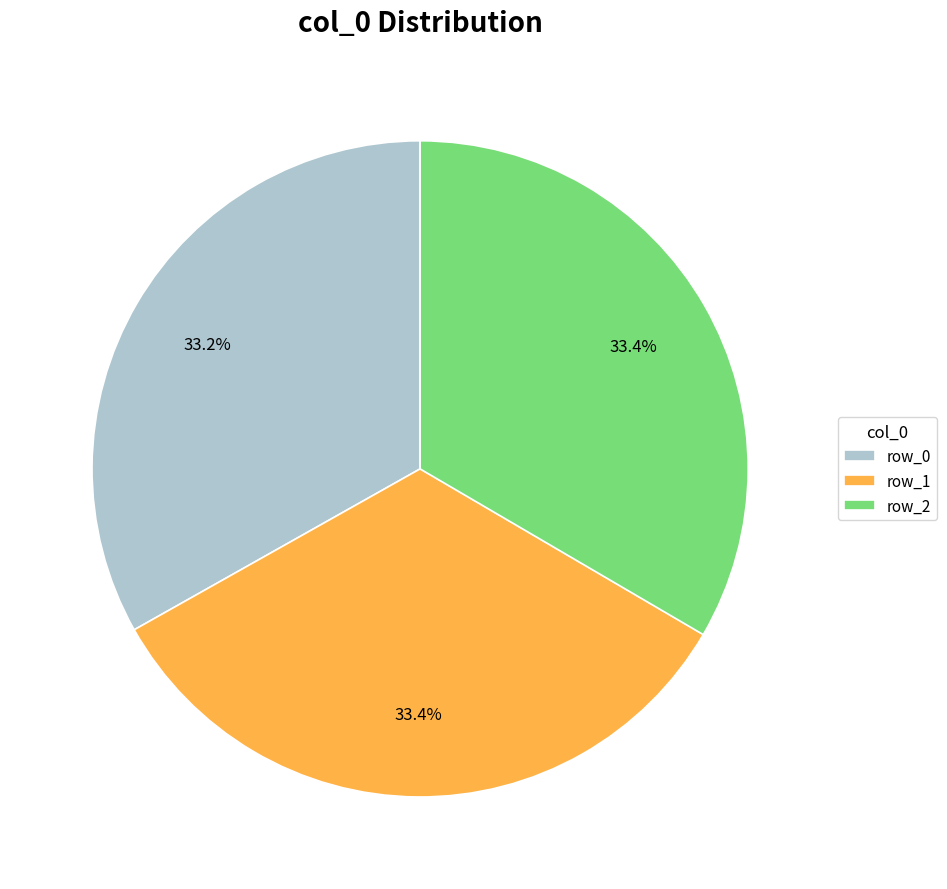

What is the ratio of the value at row_0 to the value at row_1?

1.0